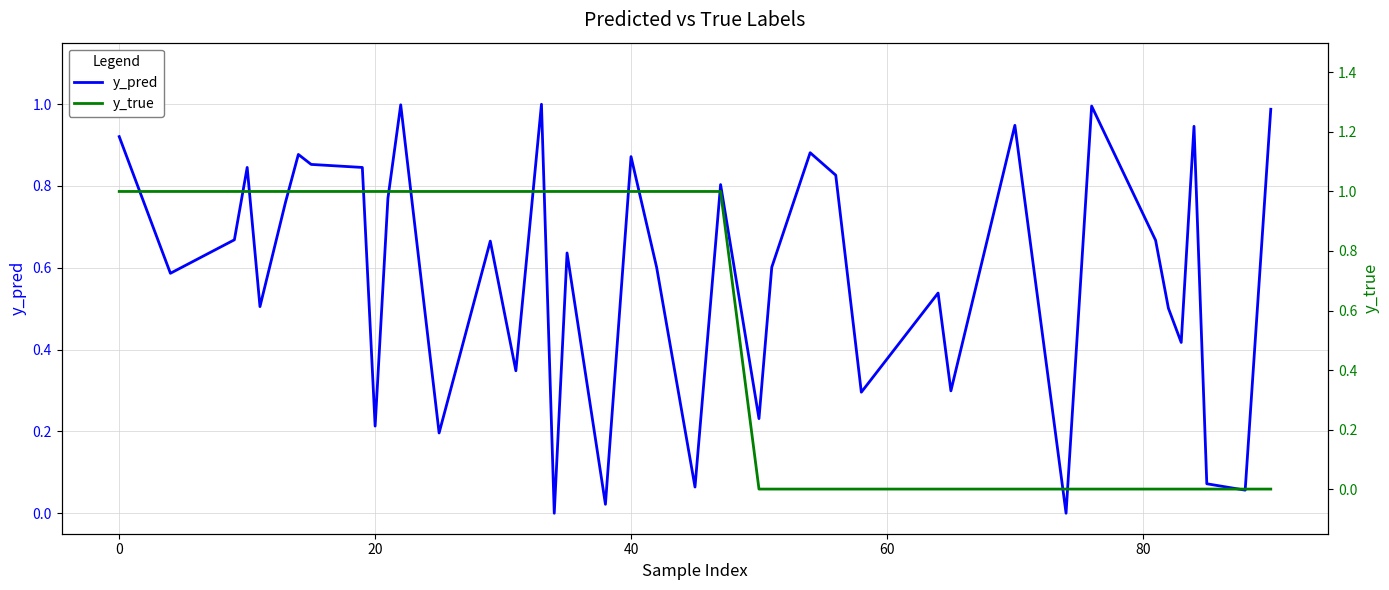

The y_true series shows 0.7 at 13. True or false?

False